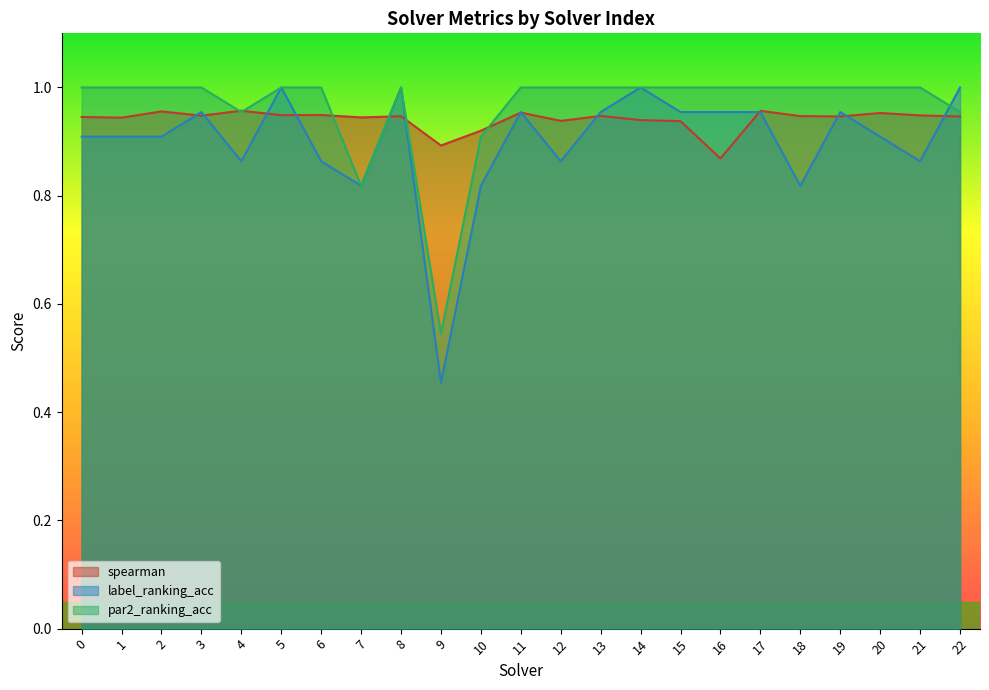

At which category does the chart reach its minimum across all series?

9